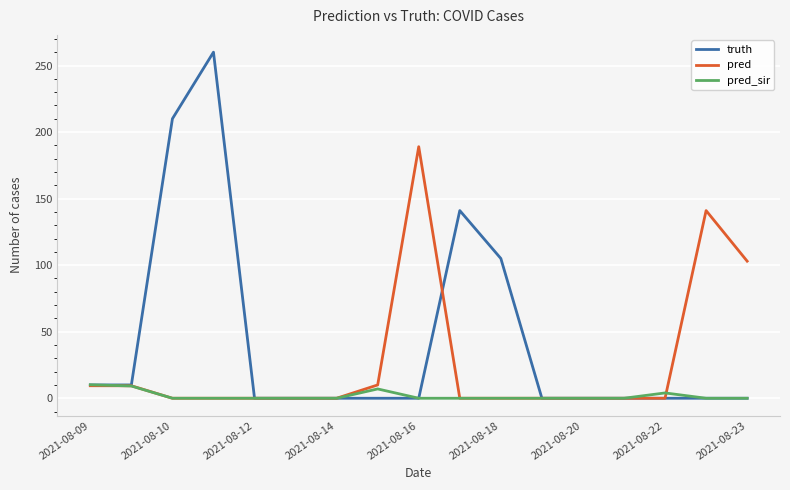

List the series in order of their peak value, highest first.

truth, pred, pred_sir